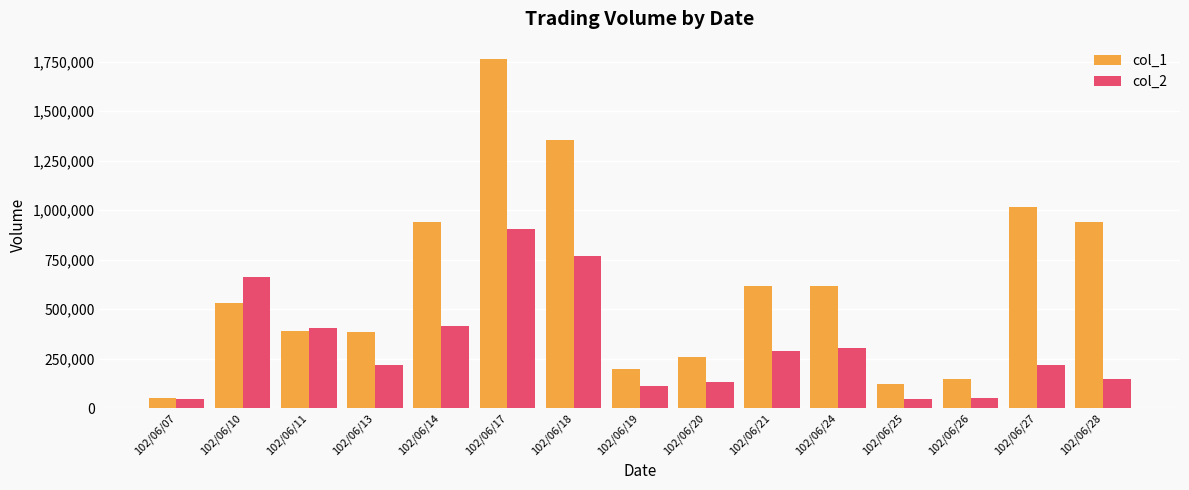

True or false: col_1 has a value of 193813 at 102/06/11.

False